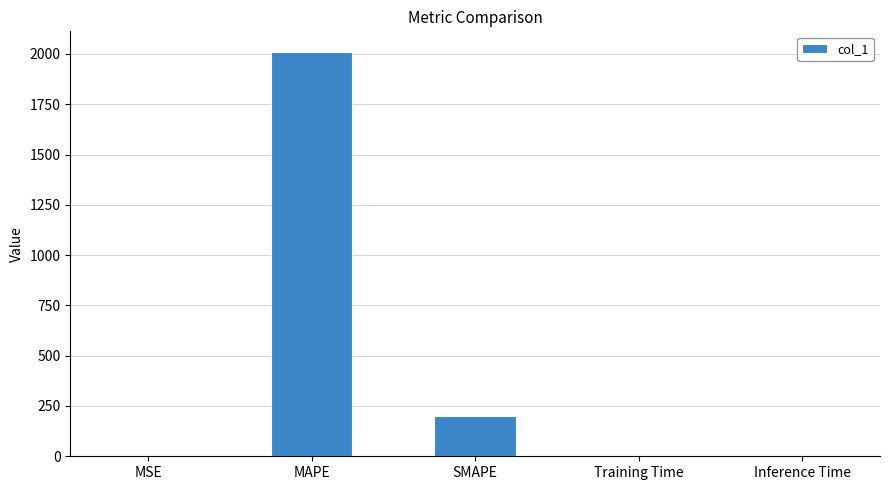

The value at SMAPE is 200.0. True or false?

True